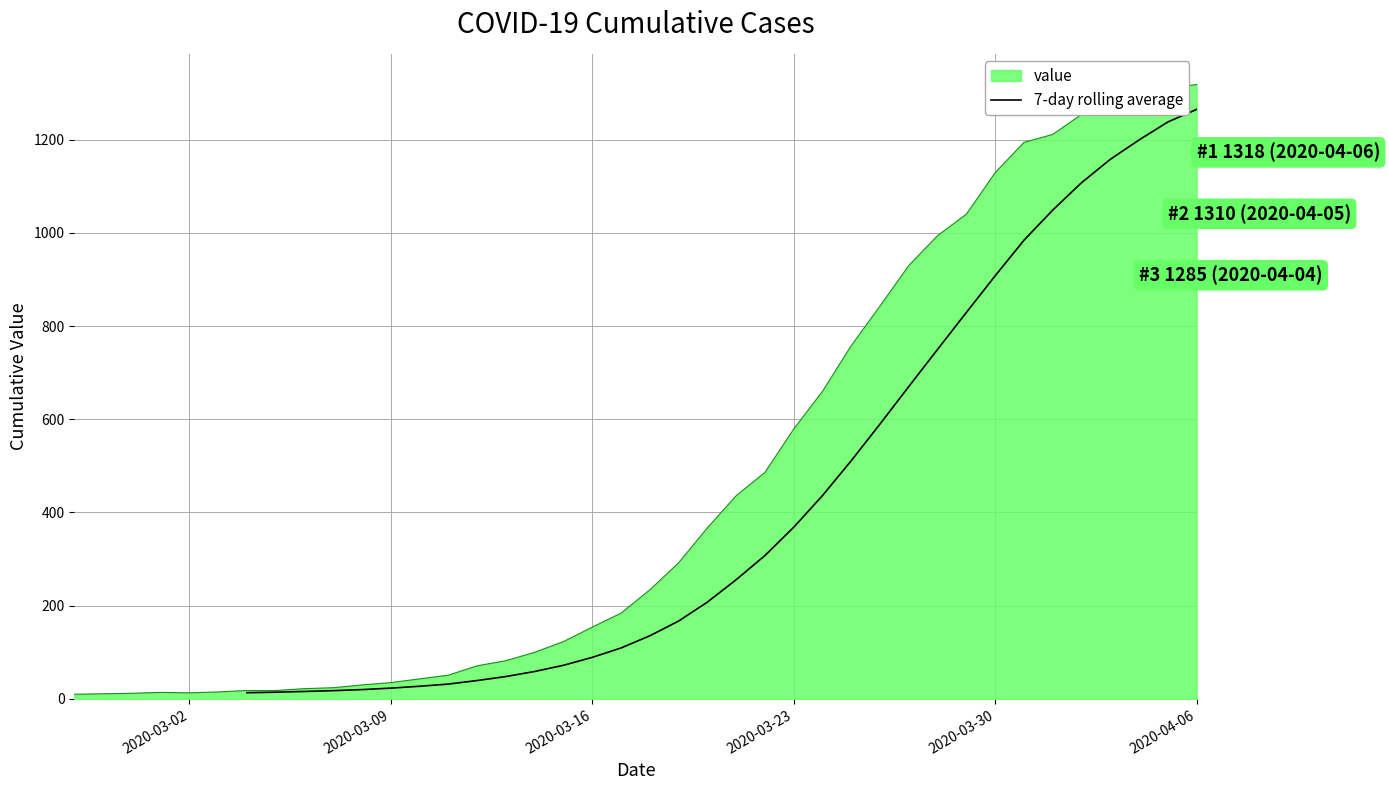

What is the highest value of the value series?

1318